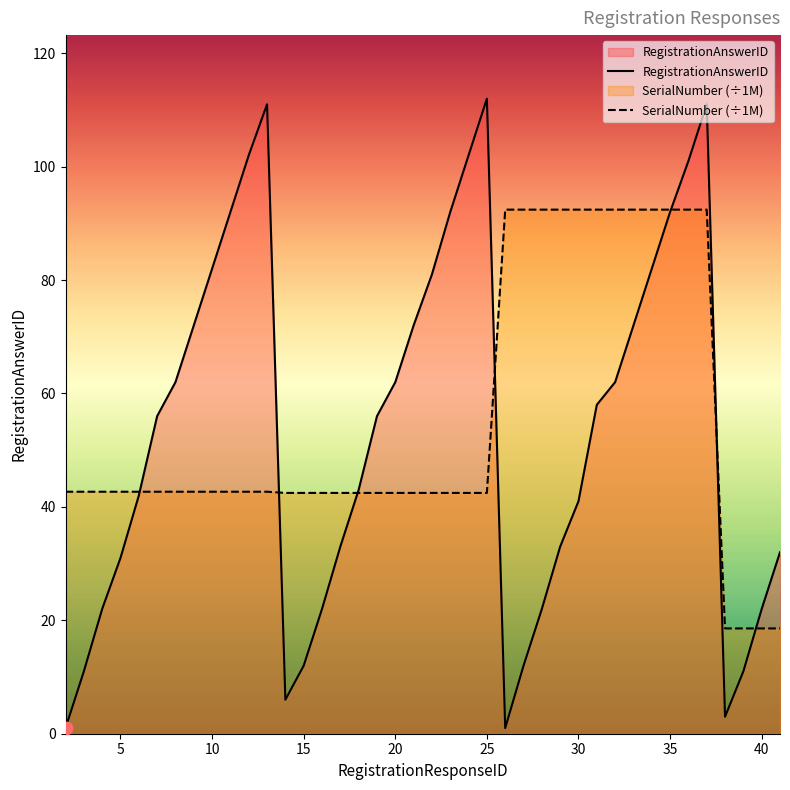

Which series has the widest spread of Y values?

RegistrationAnswerID